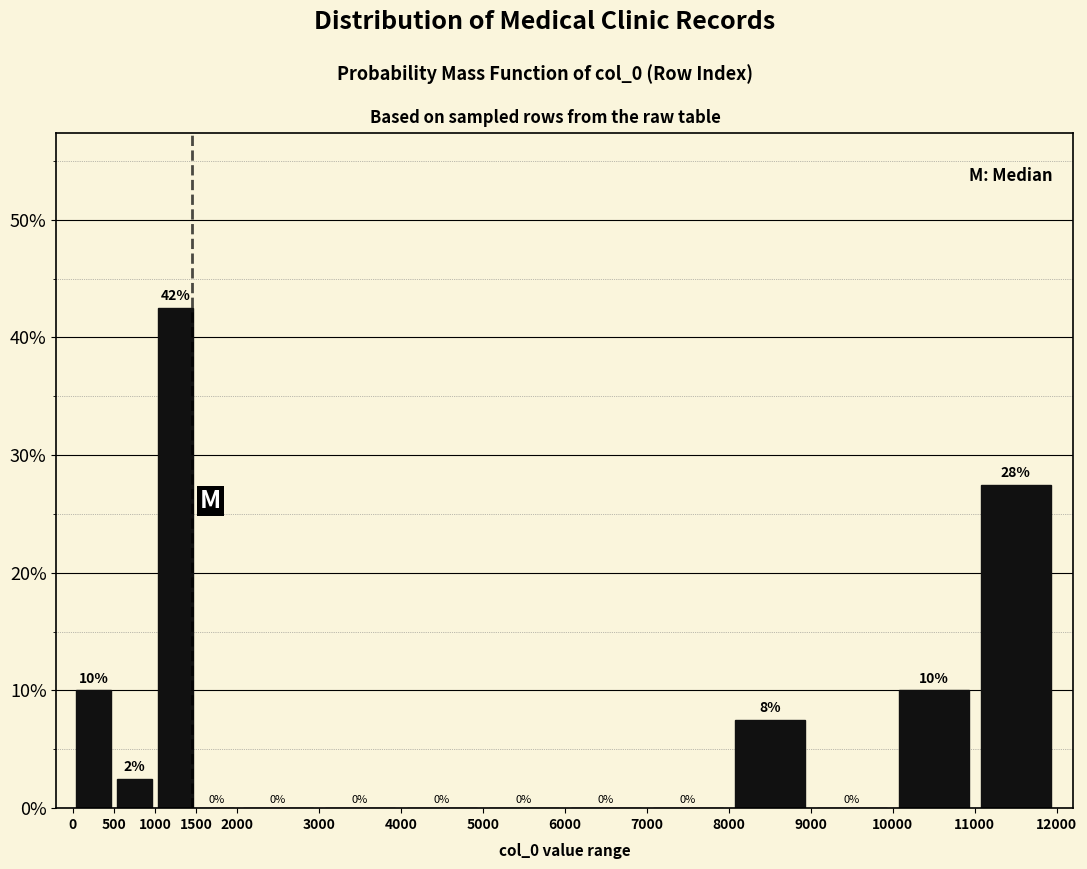

Over which range of the x-axis is the bar tallest?

1000 to 1500